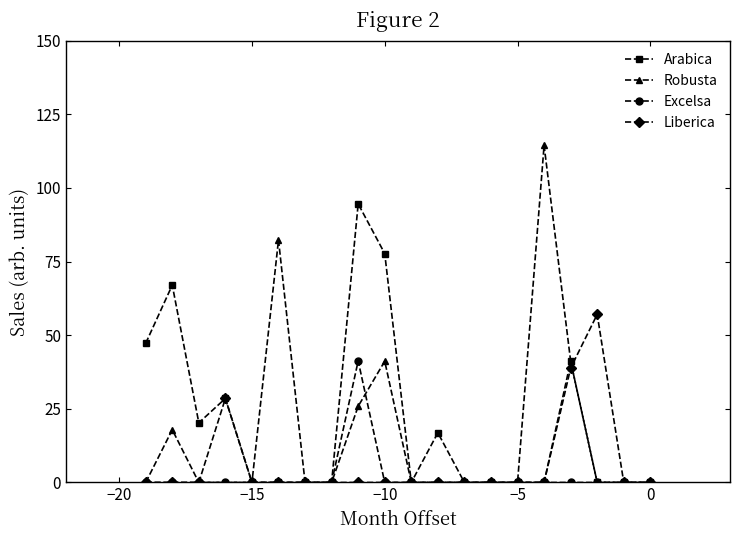

Which series has the widest spread of values?

Robusta